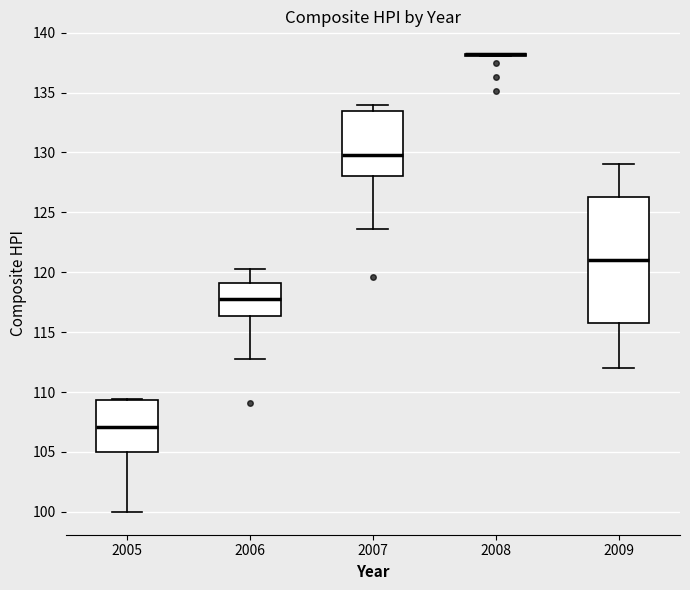

Reading left to right, transcribe this box plot: for each box, give where its median line is, the range the box spans, and where its two whiskers end, as read against the y-axis. The values are not printed on the chart, so give them approximately, as read against the axis.

2005: median 107.0, box 105.0 to 109.5, whiskers 100.0 to 109.5
2006: median 118.0, box 116.5 to 119.0, whiskers 113.0 to 120.5
2007: median 130.0, box 128.0 to 133.5, whiskers 123.5 to 134.0
2008: box collapsed to a line at 138.0, whiskers 138.0 to 138.0
2009: median 121.0, box 116.0 to 126.5, whiskers 112.0 to 129.0